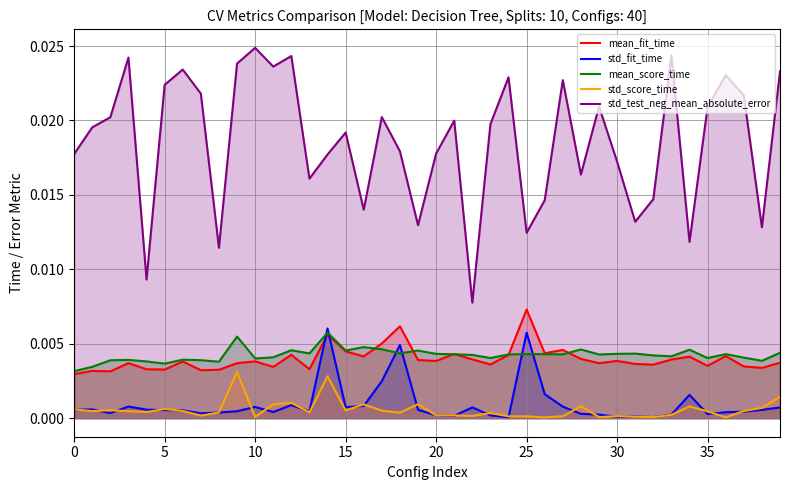

What are all the series names shown in the legend?

mean_fit_time, std_fit_time, mean_score_time, std_score_time, std_test_neg_mean_absolute_error